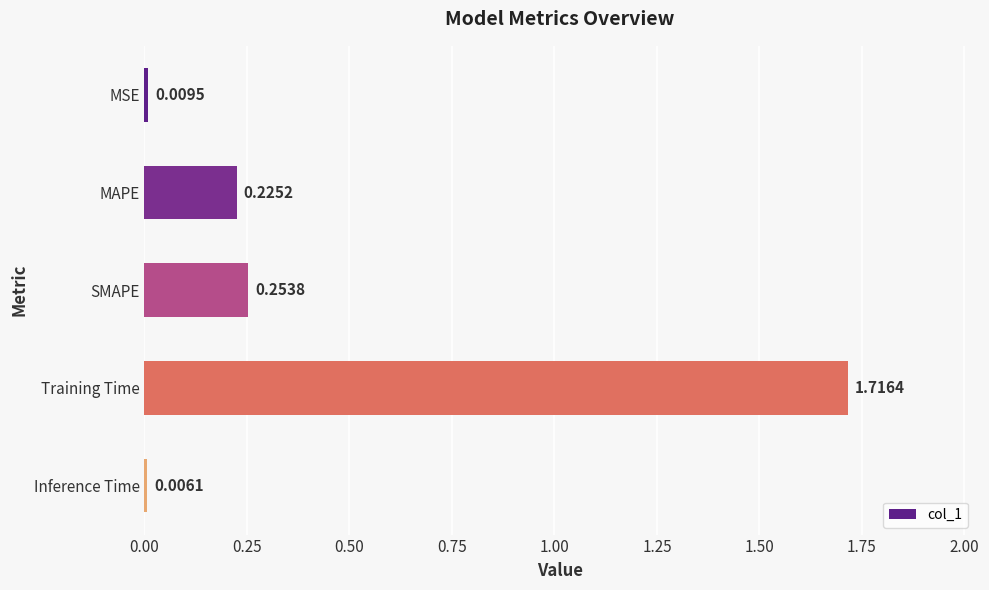

How many bars are there in total?

5